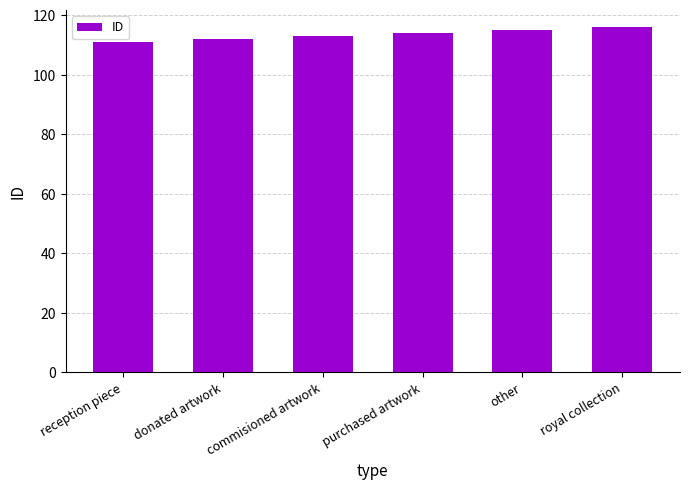

Reading right to left, extract all data points from this chart.

116	115	114	113	112	111